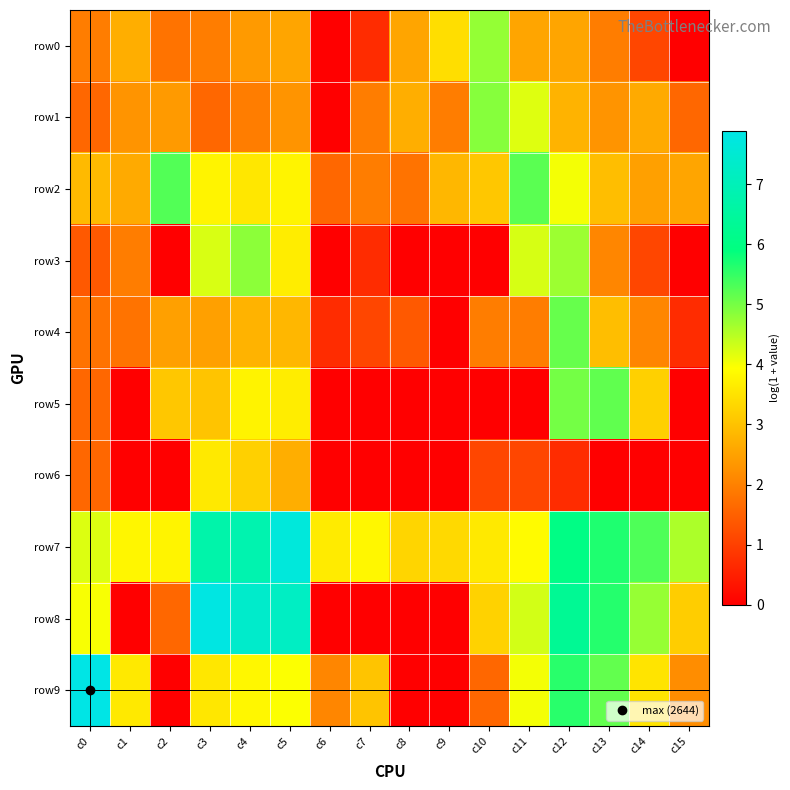

Which label corresponds to the largest value in the chart?

c0